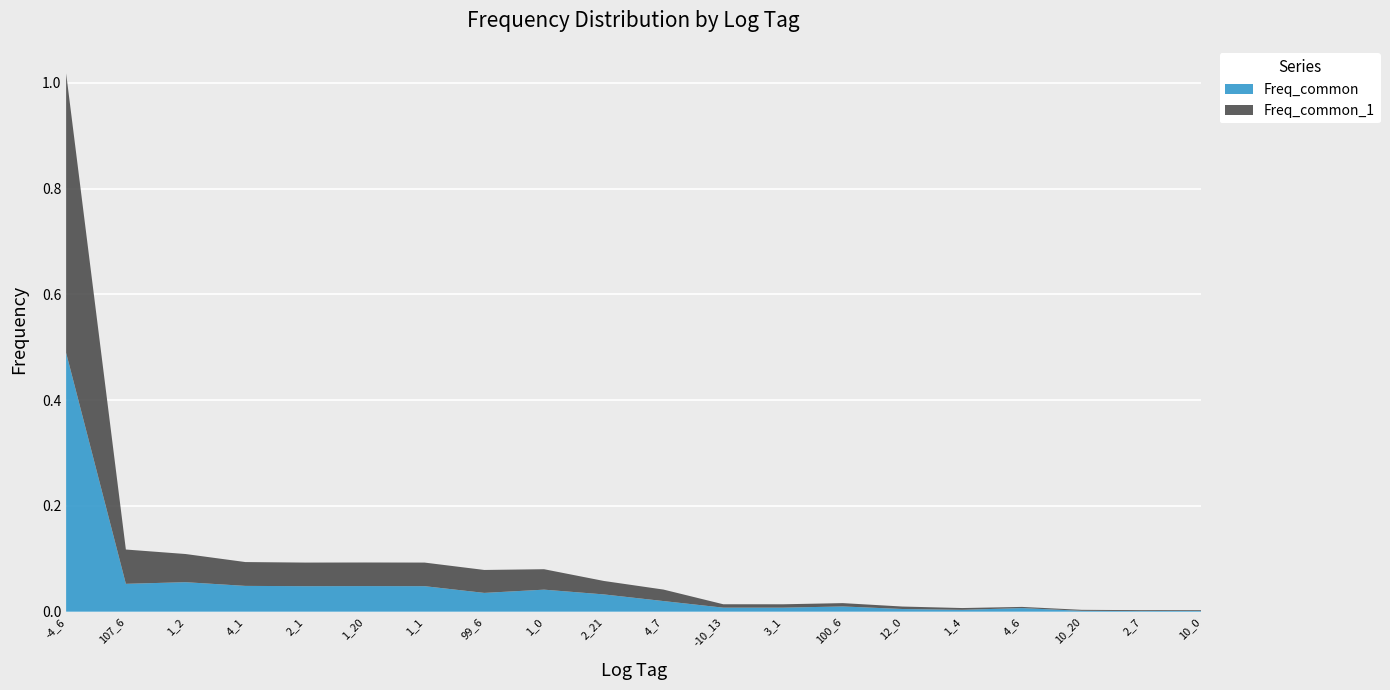

Reading right to left, extract all data points from this chart.

Freq_common_1: 10_0=0.0	2_7=0.0	10_20=0.0	4_6=0.0	1_4=0.0	12_0=0.0	100_6=0.0	3_1=0.0	-10_13=0.0	4_7=0.0	2_21=0.0	1_0=0.0	99_6=0.0	1_1=0.0	1_20=0.0	2_1=0.0	4_1=0.0	1_2=0.1	107_6=0.1	-4_6=0.5
Freq_common: 10_0=0.0	2_7=0.0	10_20=0.0	4_6=0.0	1_4=0.0	12_0=0.0	100_6=0.0	3_1=0.0	-10_13=0.0	4_7=0.0	2_21=0.0	1_0=0.0	99_6=0.0	1_1=0.0	1_20=0.0	2_1=0.0	4_1=0.0	1_2=0.1	107_6=0.1	-4_6=0.5